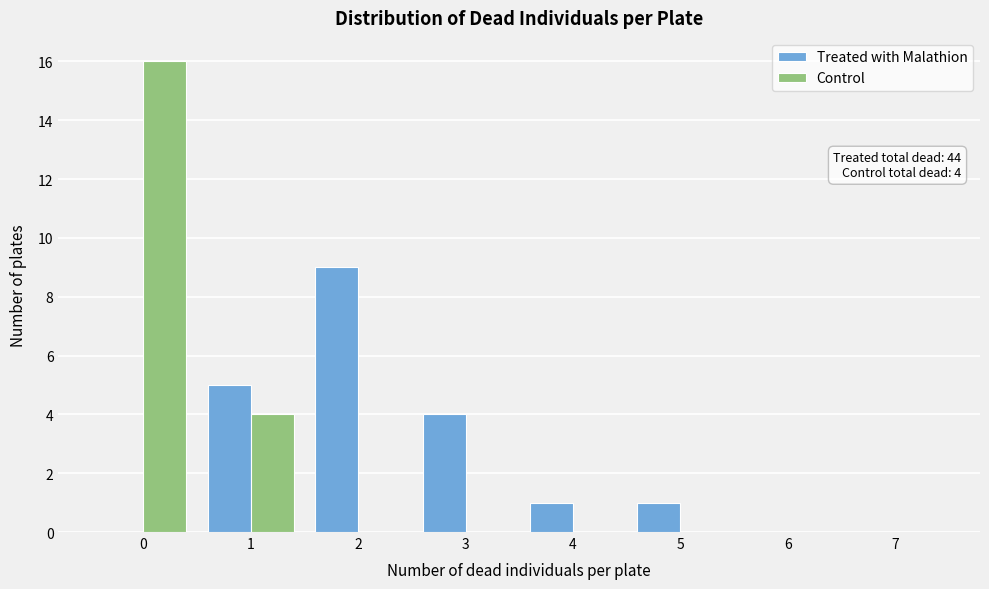

In the Control series, which range on the x-axis has the tallest bar?

-0.5 to 0.5